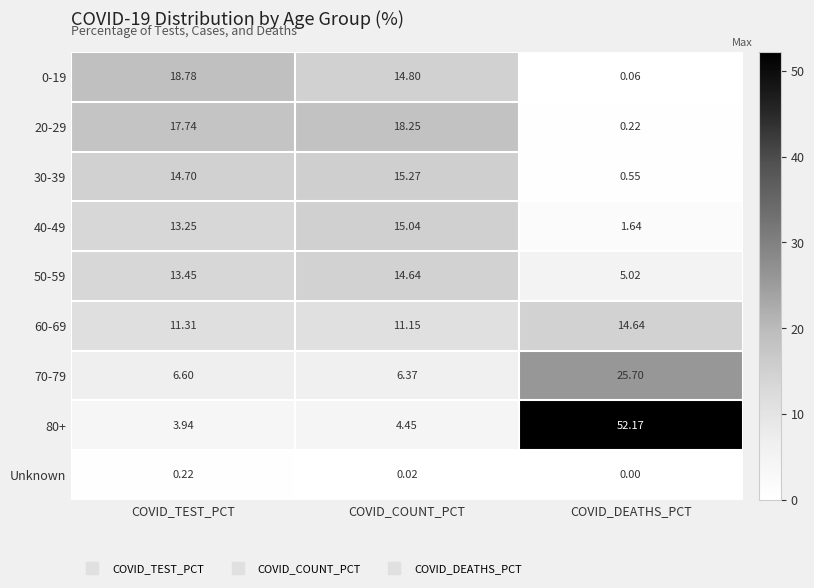

At which label does 60-69 reach its peak?

COVID_DEATHS_PCT